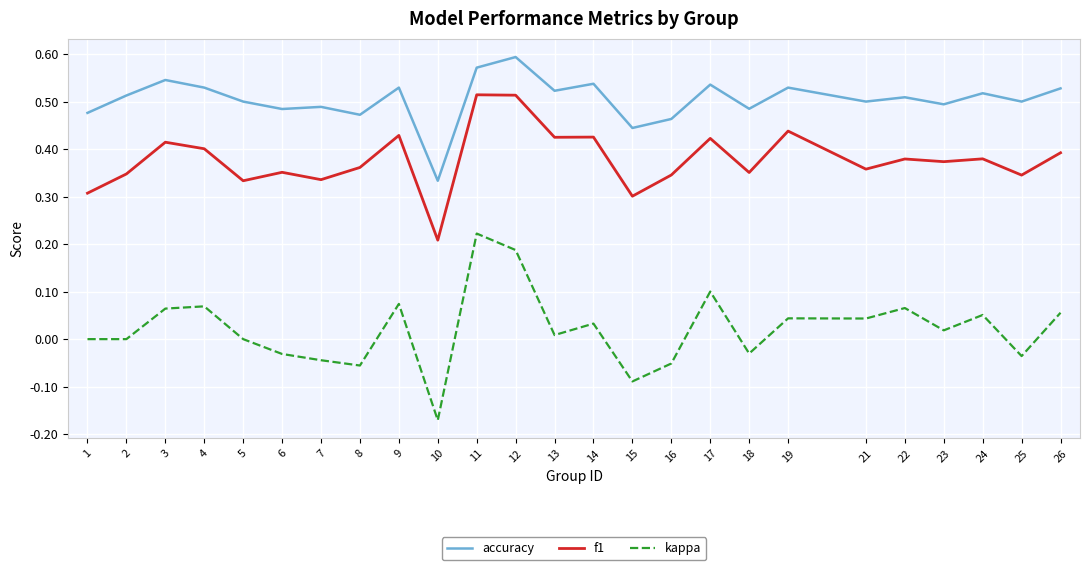

Which series has the widest spread of values?

kappa